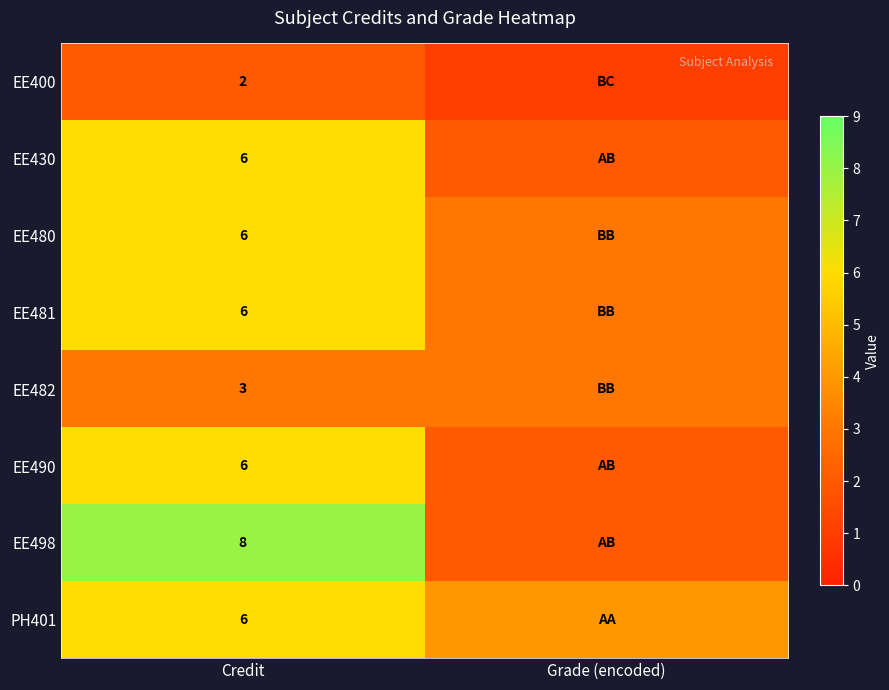

What is the minimum value shown in the chart?

1